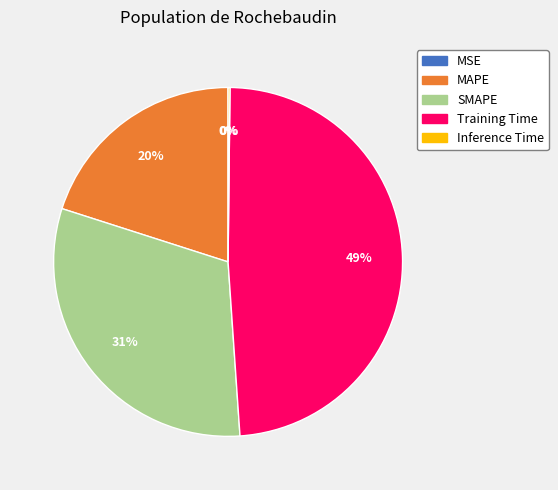

Is the sum of Training Time and SMAPE greater than half?

Yes